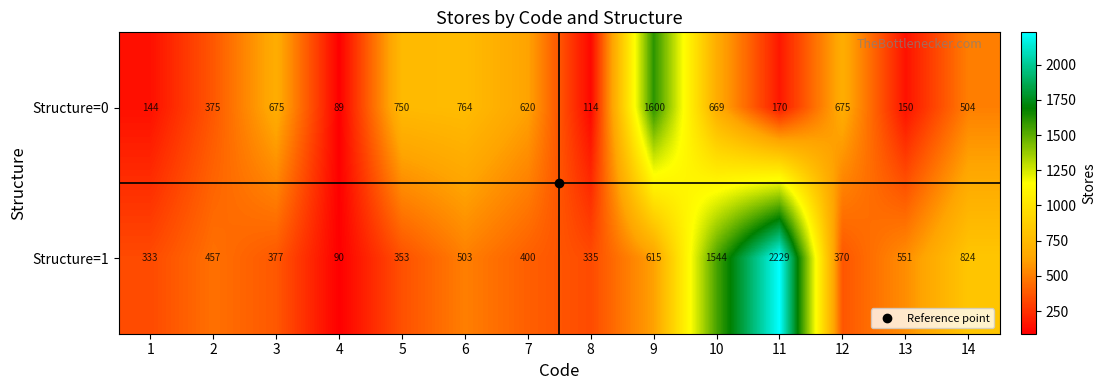

Where is Structure=1 nearest to the value 1159?

14